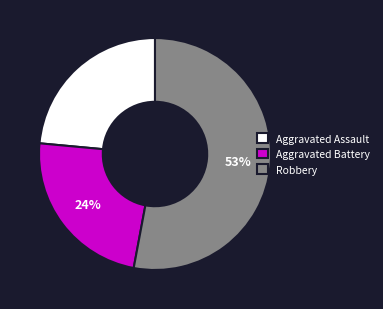

Which slice is the largest?

Robbery